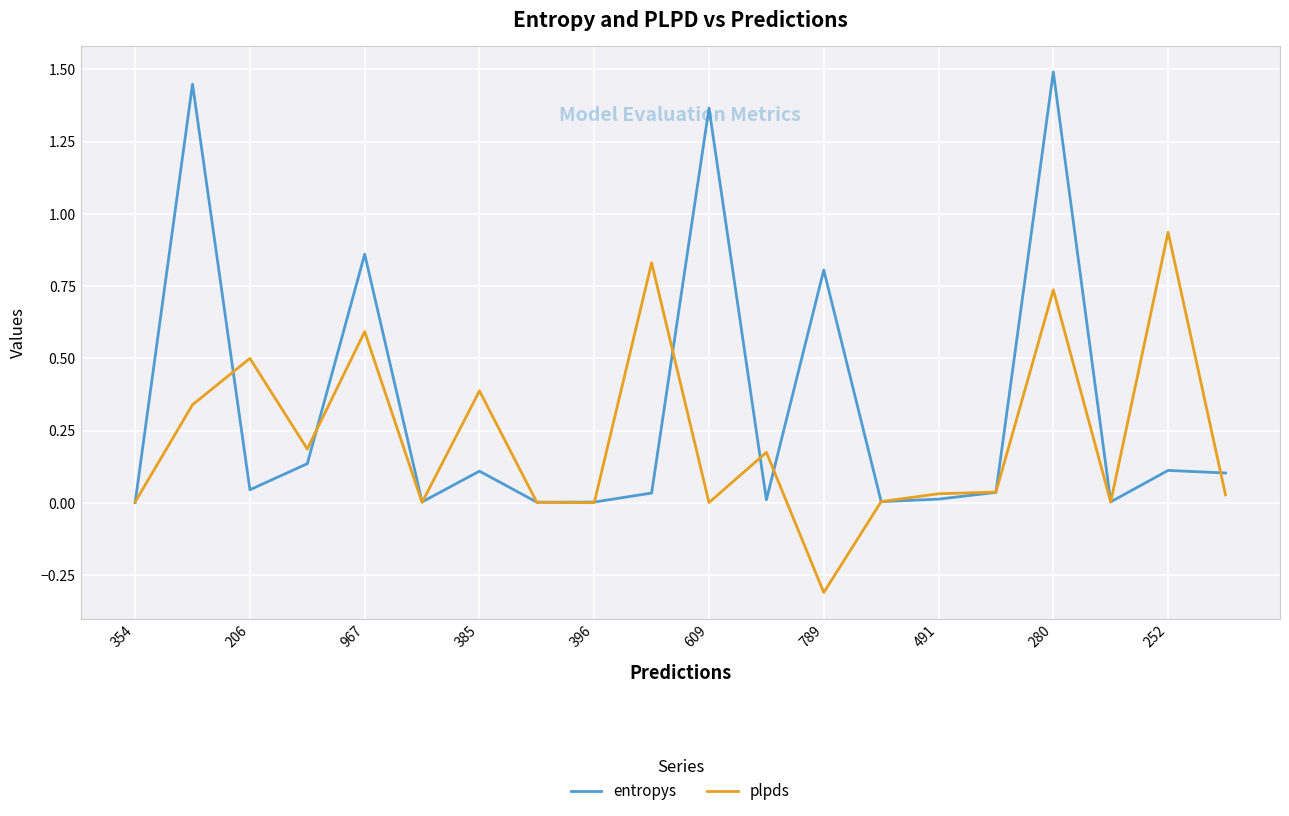

After their last crossing, which series has the higher values: entropys or plpds?

entropys